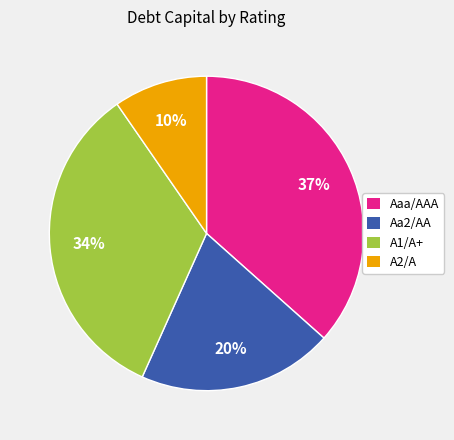

Is there any slice that represents more than half of the pie?

No